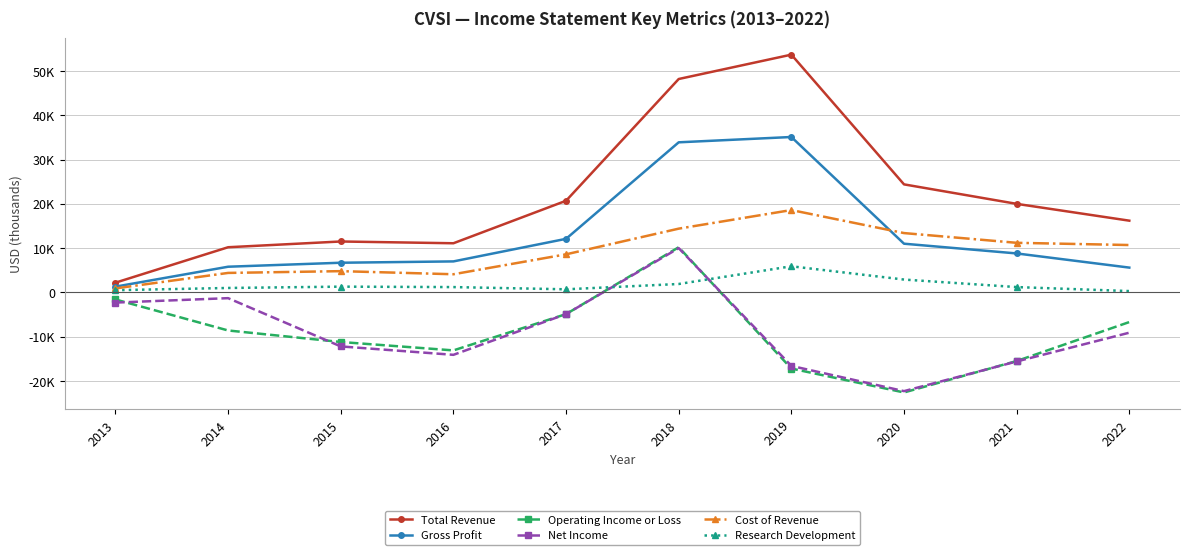

What is the value of the Gross Profit point at the 3rd from the left?

6700